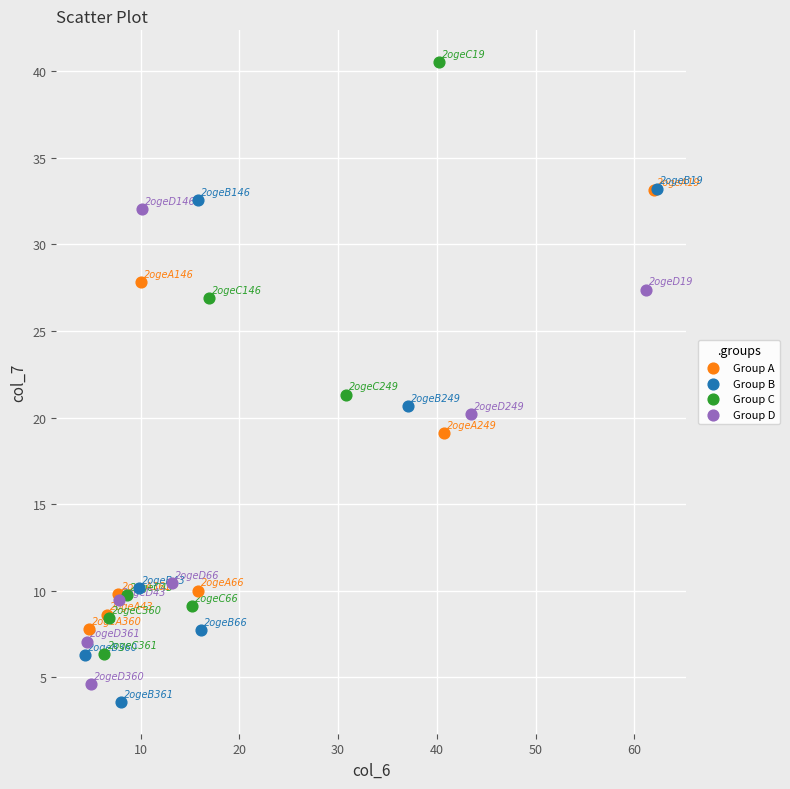

Which series has the widest spread of Y values?

Group C